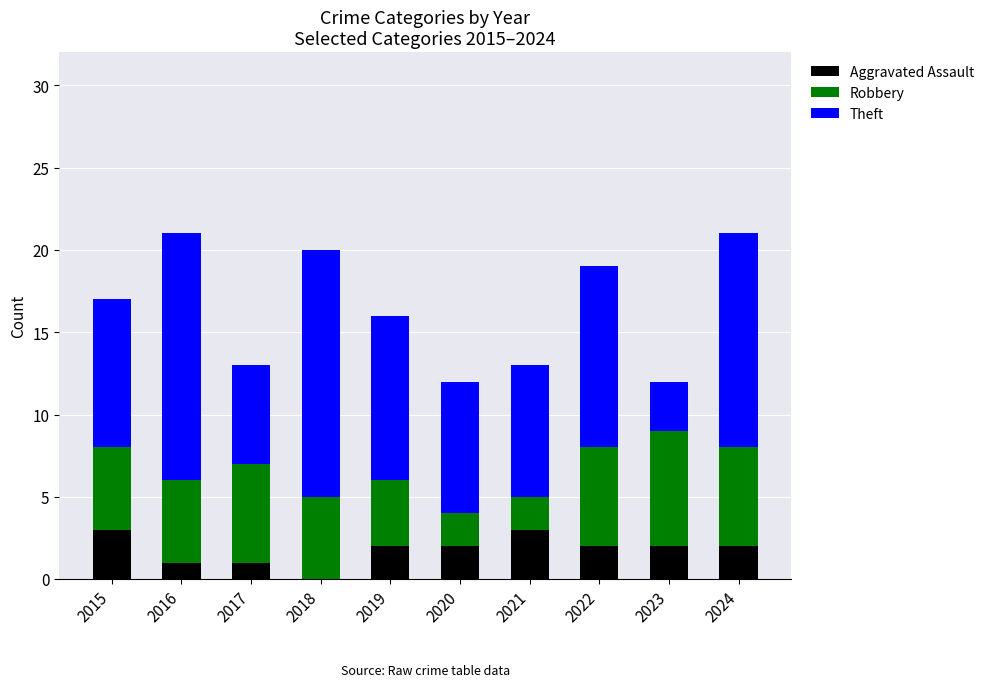

Are the bars horizontal?

No